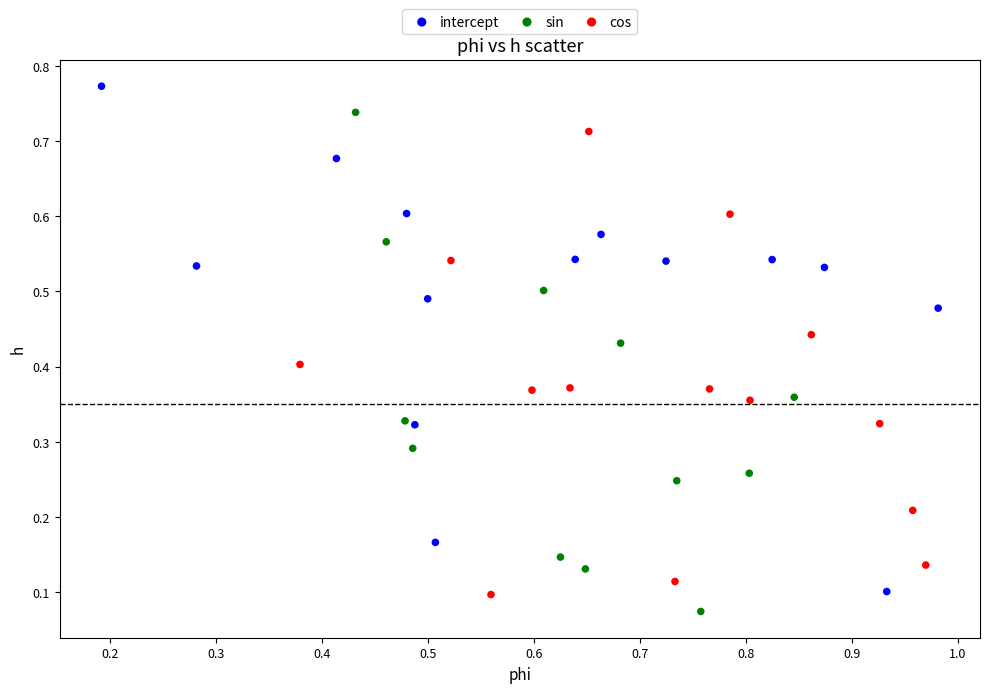

Which series reaches the maximum Y coordinate?

intercept